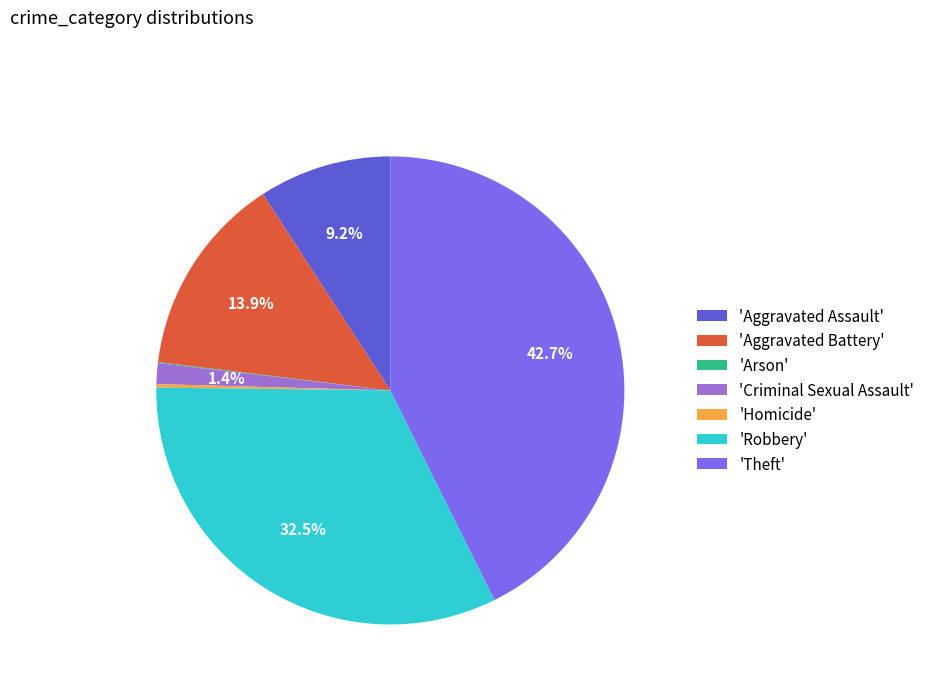

Which has a higher value, 'Aggravated Assault' or 'Aggravated Battery'?

'Aggravated Battery'